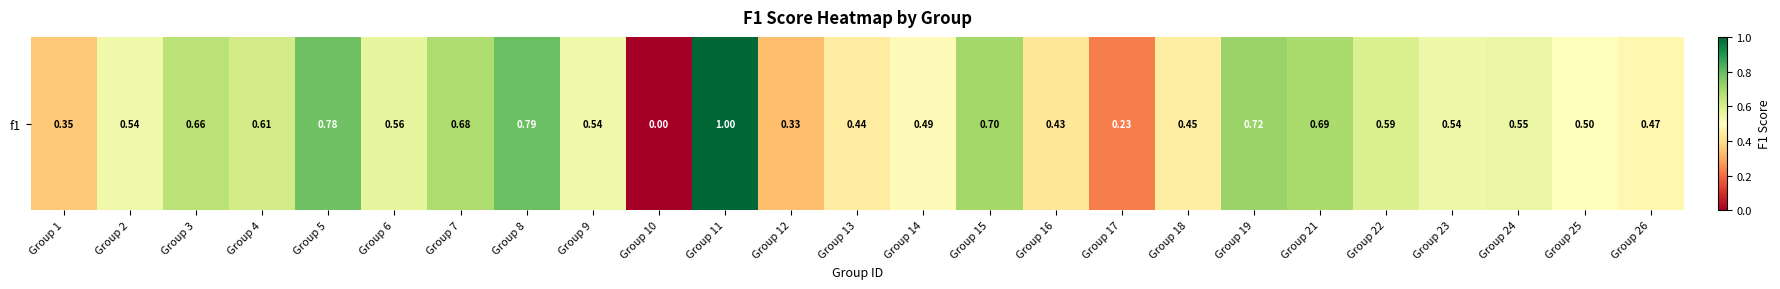

Count the values in the range 0 to 1.

25